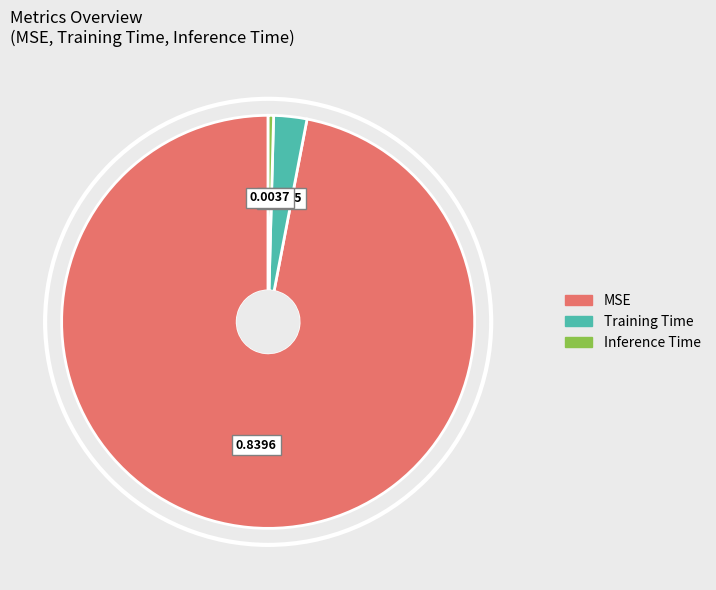

Which has a higher value, MSE or Inference Time?

MSE